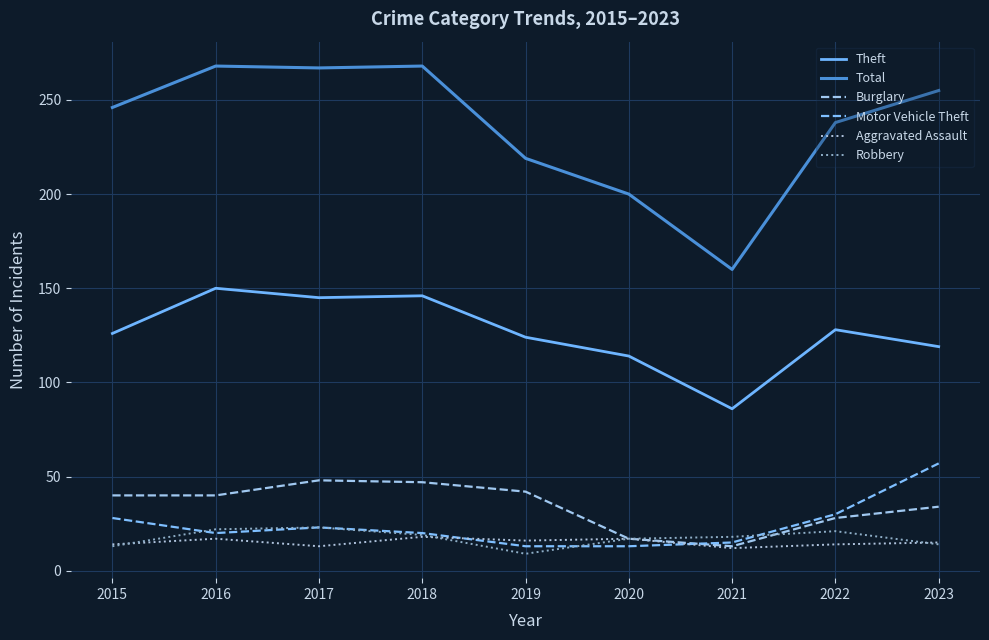

How many distinct data groups are displayed?

6